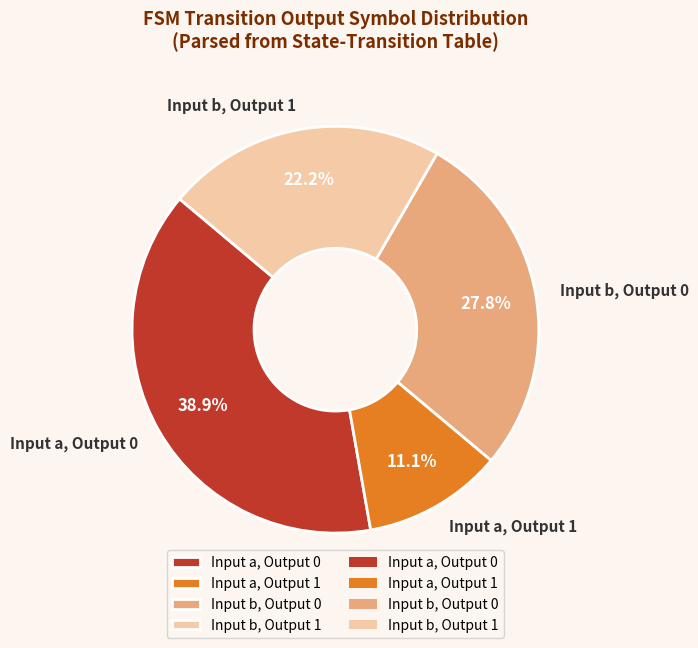

How much of the chart is everything except Input a, Output 1?

88.9%